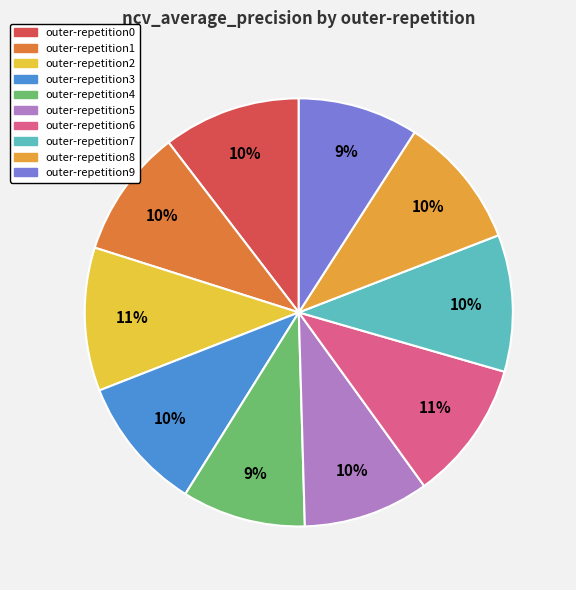

Rank the categories by value from lowest to highest.

outer-repetition9, outer-repetition4, outer-repetition5, outer-repetition1, outer-repetition8, outer-repetition3, outer-repetition7, outer-repetition0, outer-repetition6, outer-repetition2